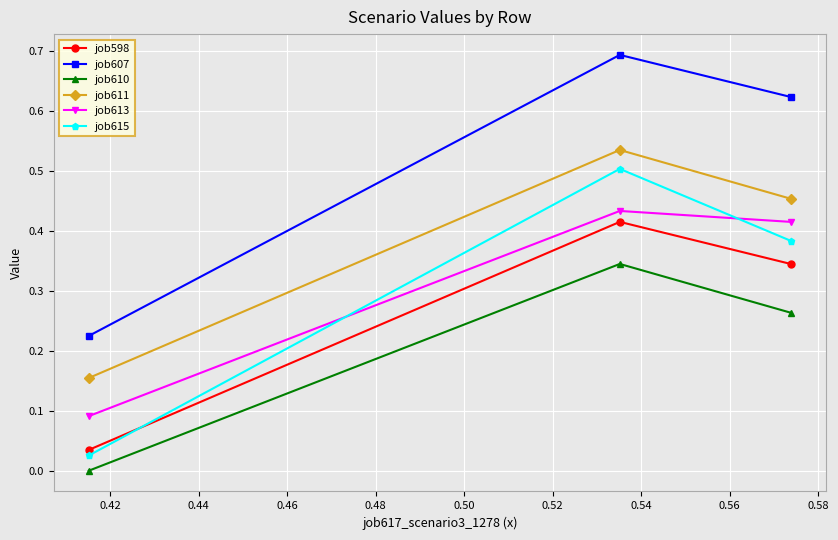

What is the value of the job607 point at the 2nd from the left?

0.7